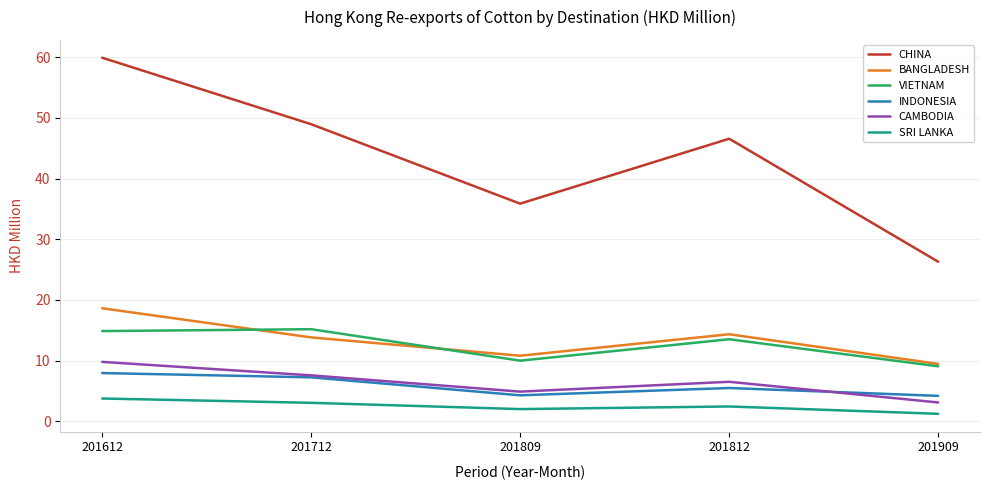

Where does the SRI LANKA series first go above 2?

201612